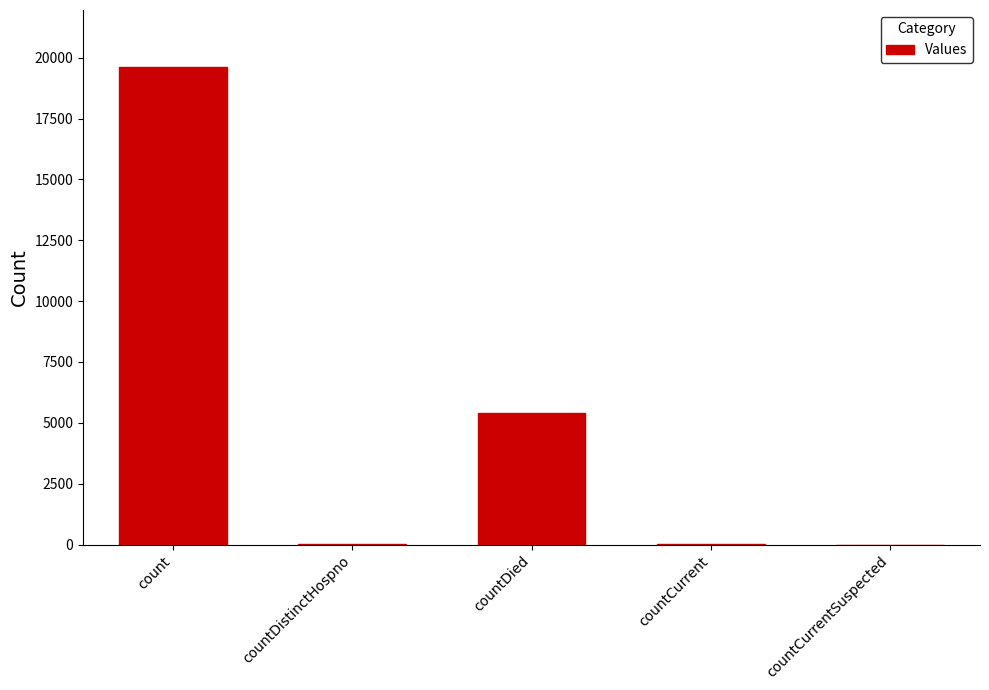

True or false: the data shows 7764 at countCurrentSuspected.

False